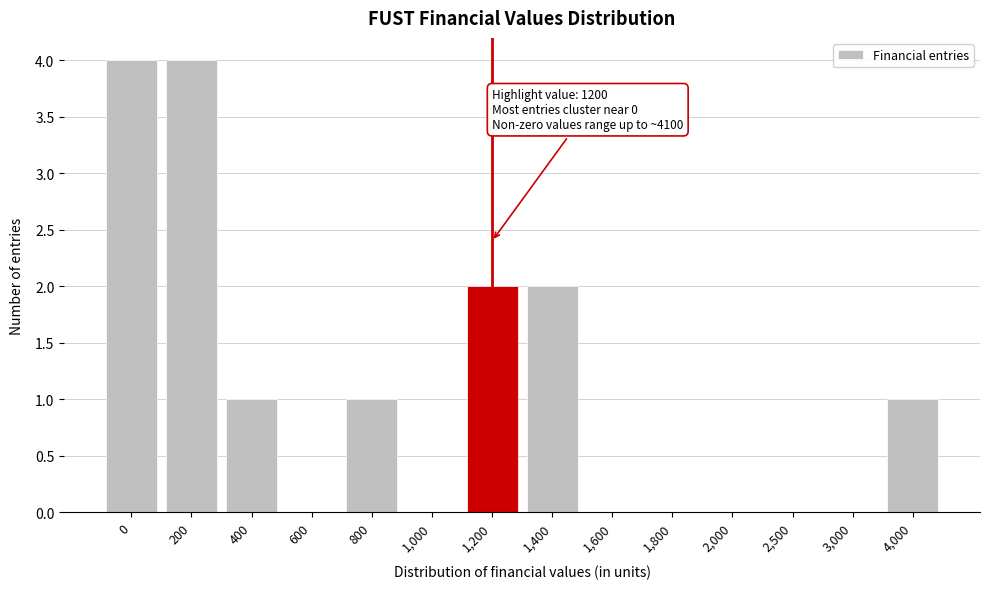

Reading left to right, what are all the values shown in this chart?

0=4	200=4	400=1	600=0	800=1	1,000=0	1,200=2	1,400=2	1,600=0	1,800=0	2,000=0	2,500=0	3,000=0	4,000=1